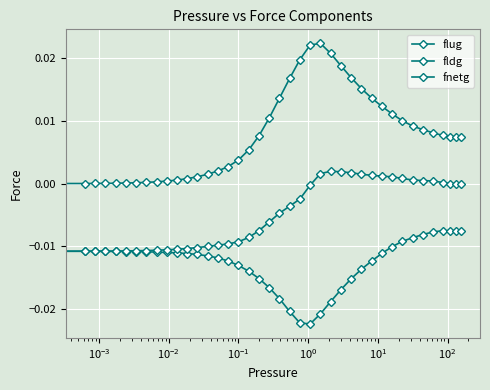

True or false: fnetg has more than 2 interior local peaks.

False